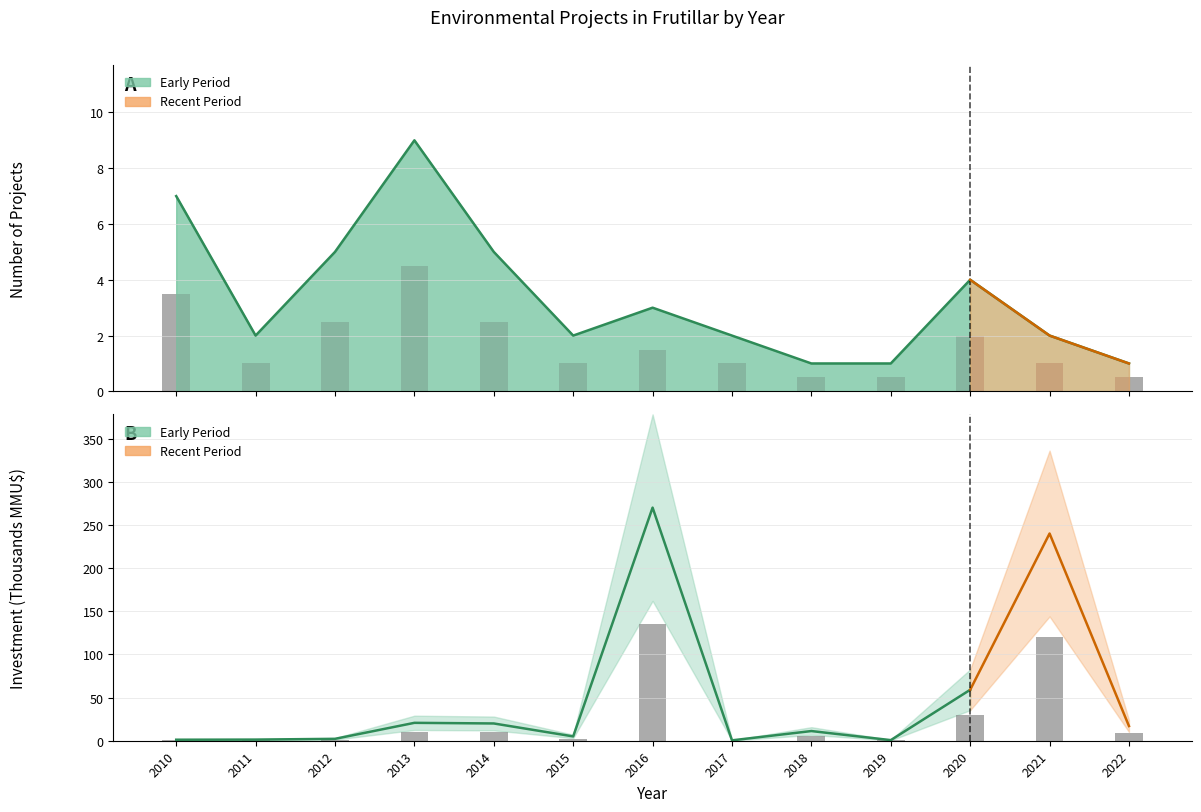

At which label does the data first exceed 5?

2013